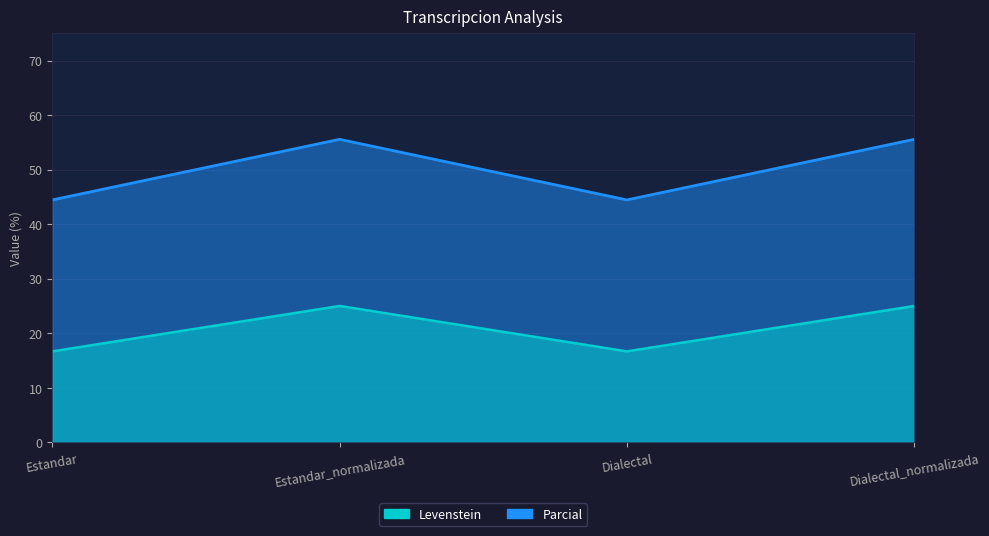

Reading left to right, what are all the values shown in this chart?

Levenstein: Estandar=44.4	Estandar_normalizada=55.6	Dialectal=44.4	Dialectal_normalizada=55.6
Parcial: Estandar=16.7	Estandar_normalizada=25.0	Dialectal=16.7	Dialectal_normalizada=25.0